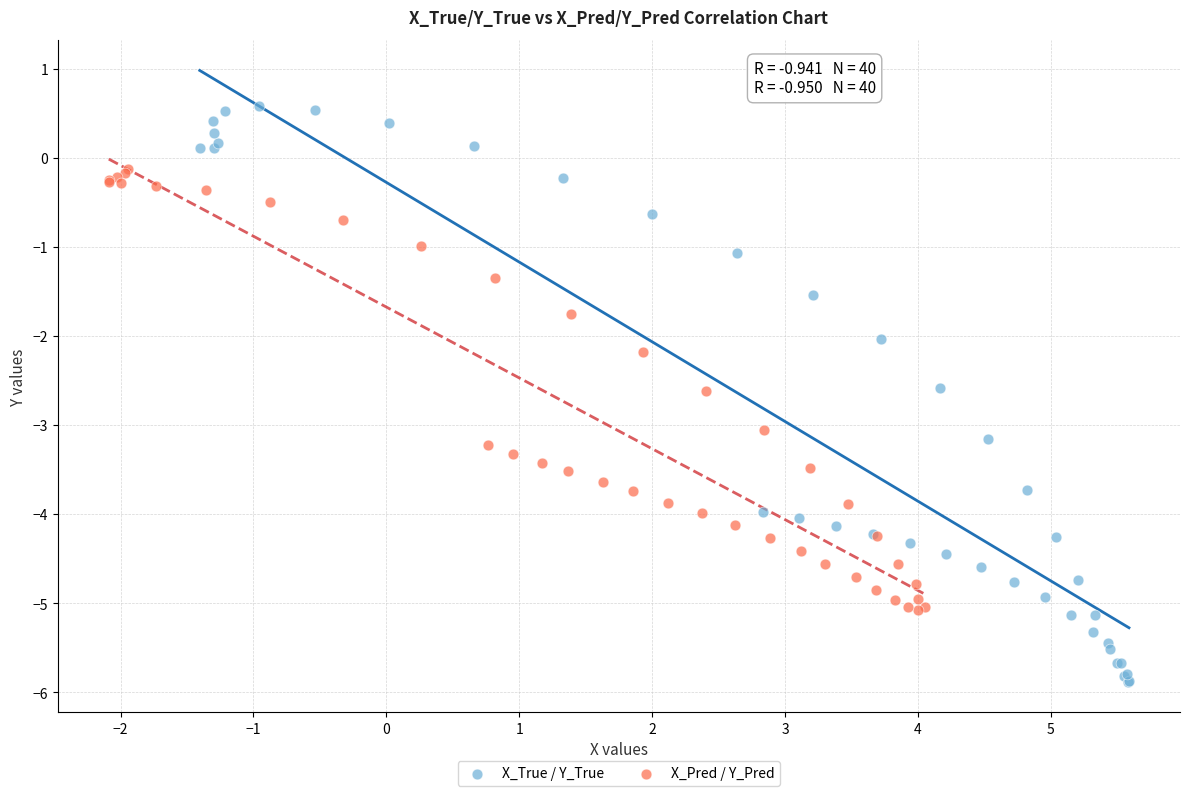

What are all the series names shown in the legend?

X_True / Y_True, X_Pred / Y_Pred